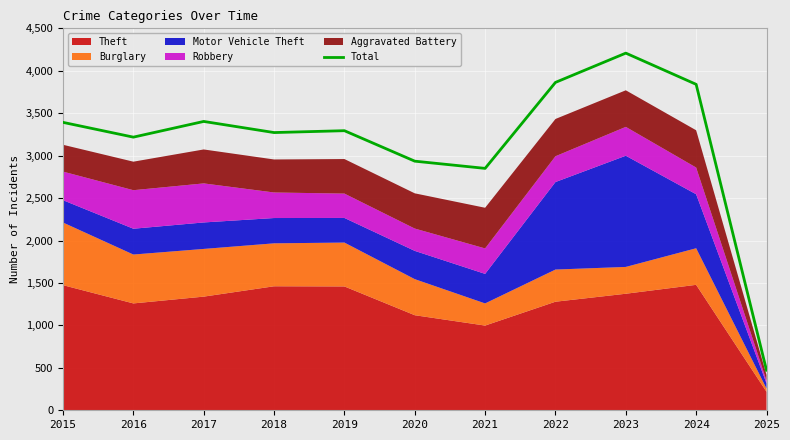

At which label is the value closest to 2340?

2021